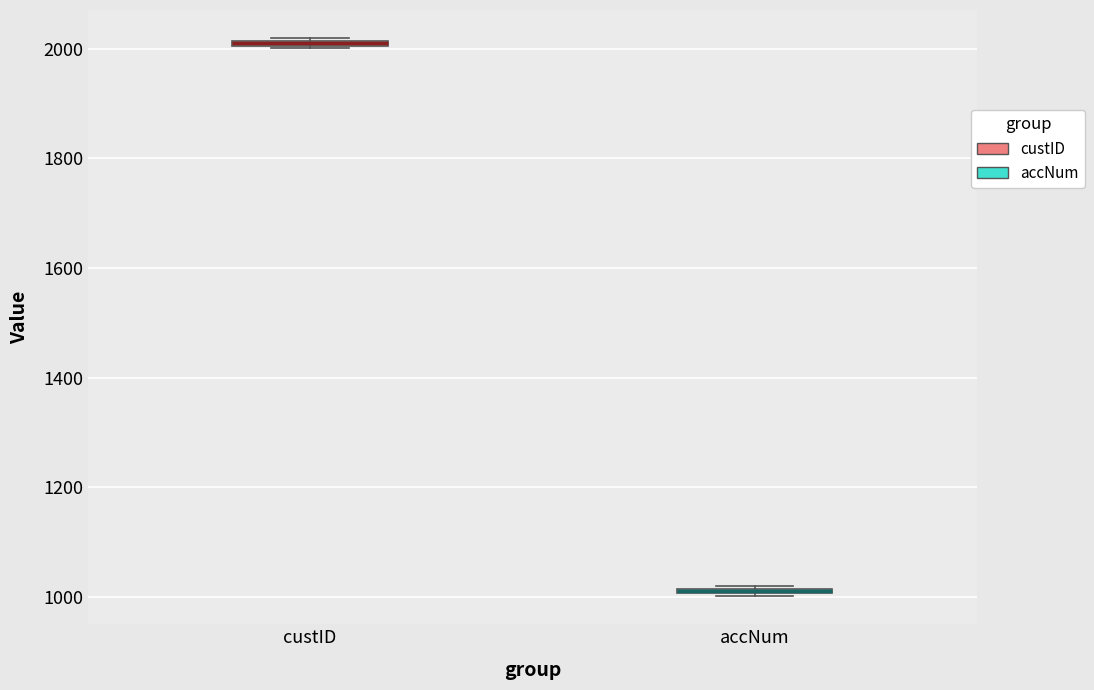

Where is the upper edge of the box for accNum on the y-axis? The values are not printed on the chart, so give them approximately, as read against the axis.

1020